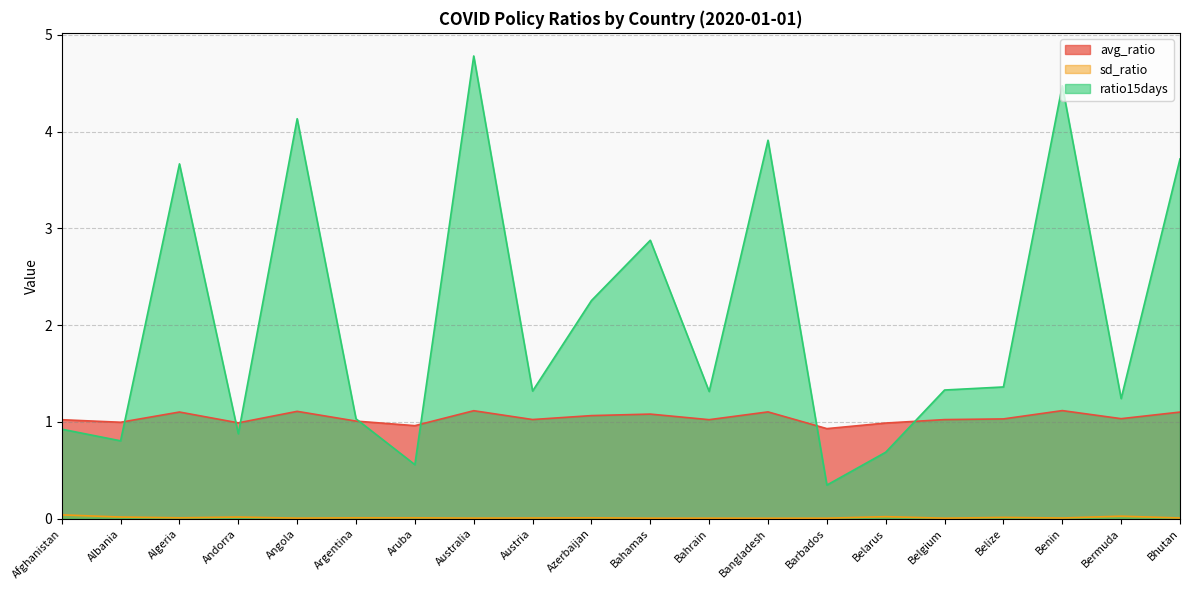

True or false: avg_ratio and sd_ratio intersect in this chart.

False